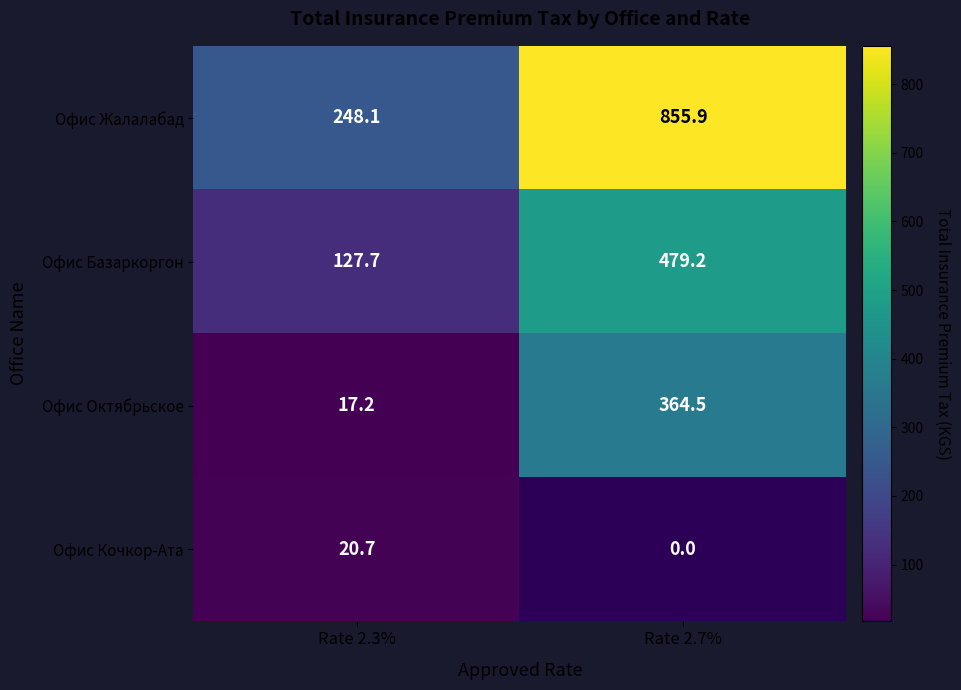

The Офис Октябрьское series shows 17.2 at Rate 2.3%. True or false?

True